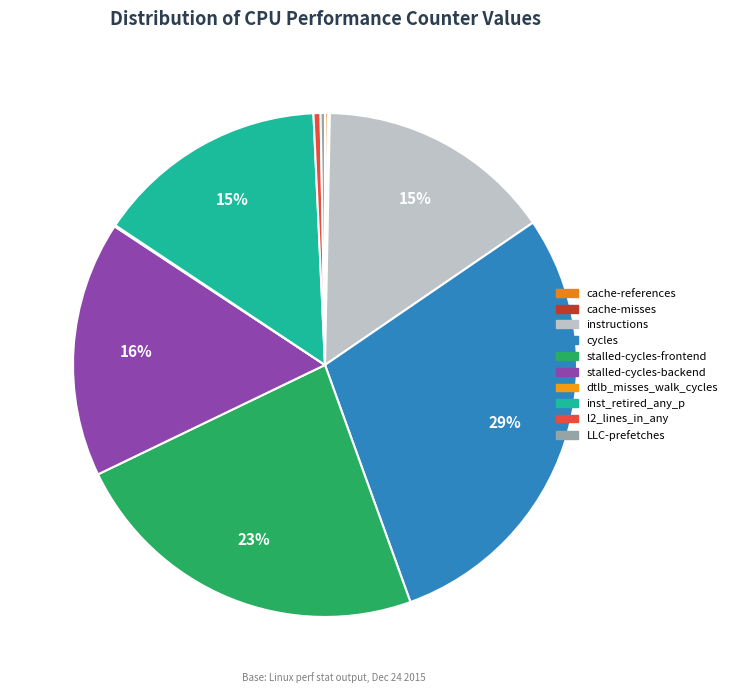

Is it true that inst_retired_any_p is 15% of the pie?

True